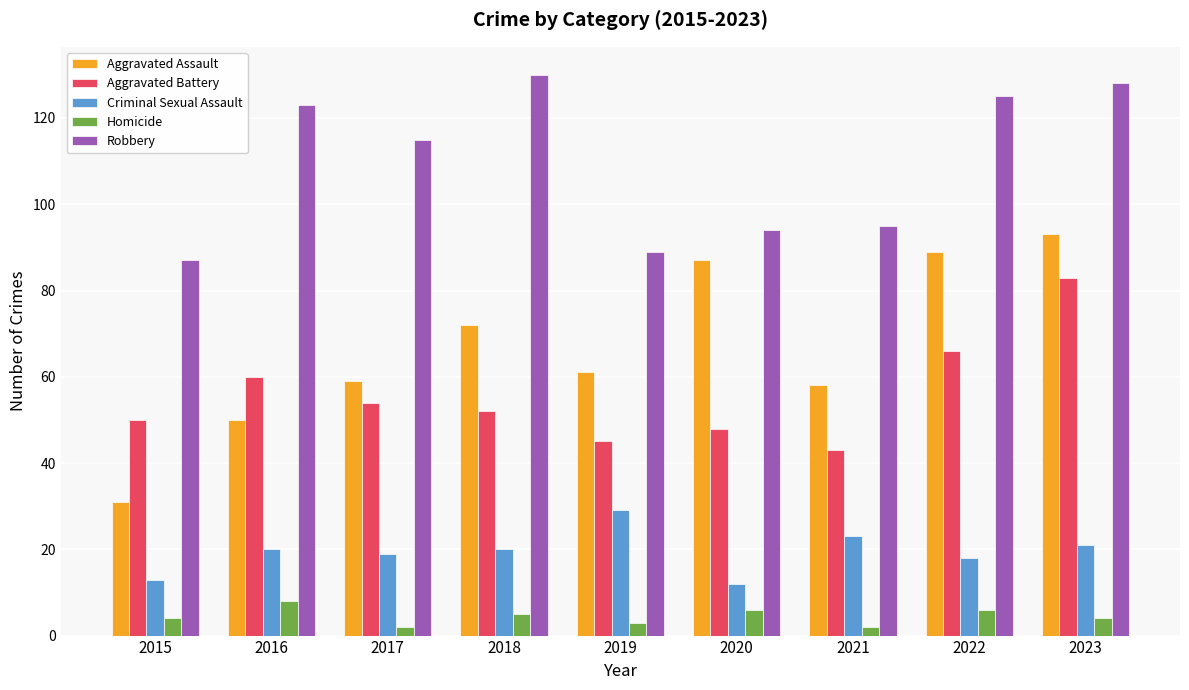

Rank the series at 2019 from highest to lowest value.

Robbery, Aggravated Assault, Aggravated Battery, Criminal Sexual Assault, Homicide